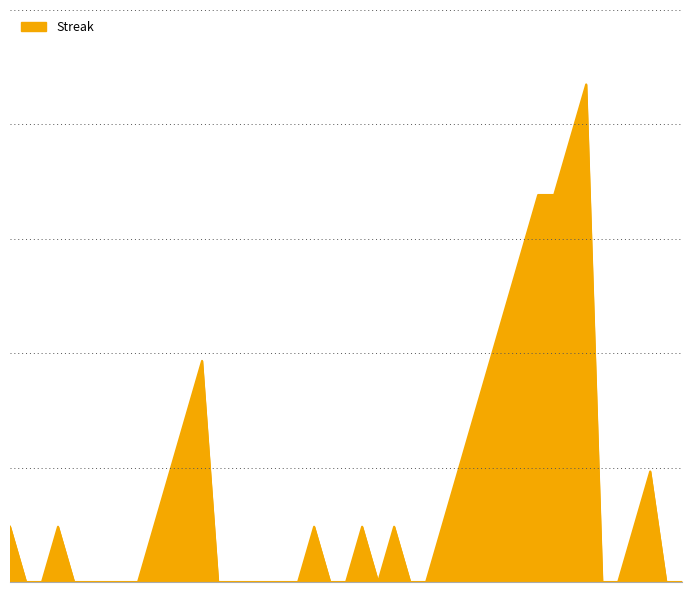

Does the chart display data point markers on the line(s)?

No